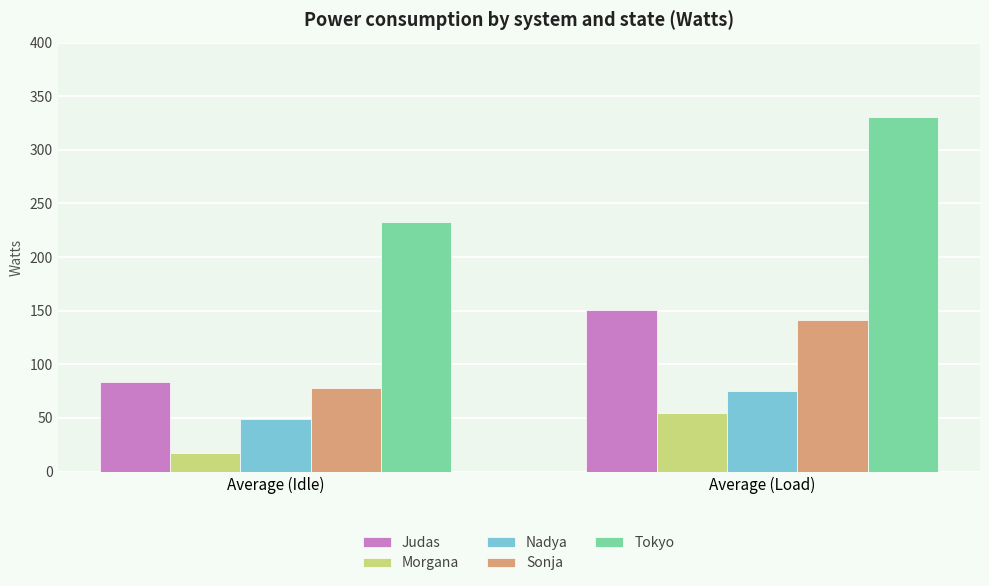

Which series has the largest total across all categories?

Tokyo